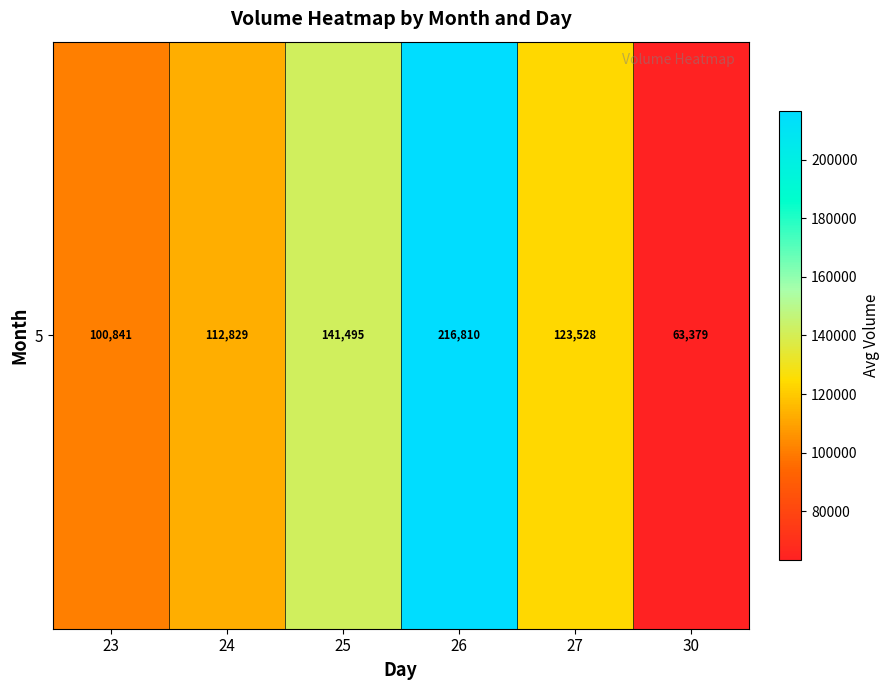

Where is the data nearest to the value 140094?

25